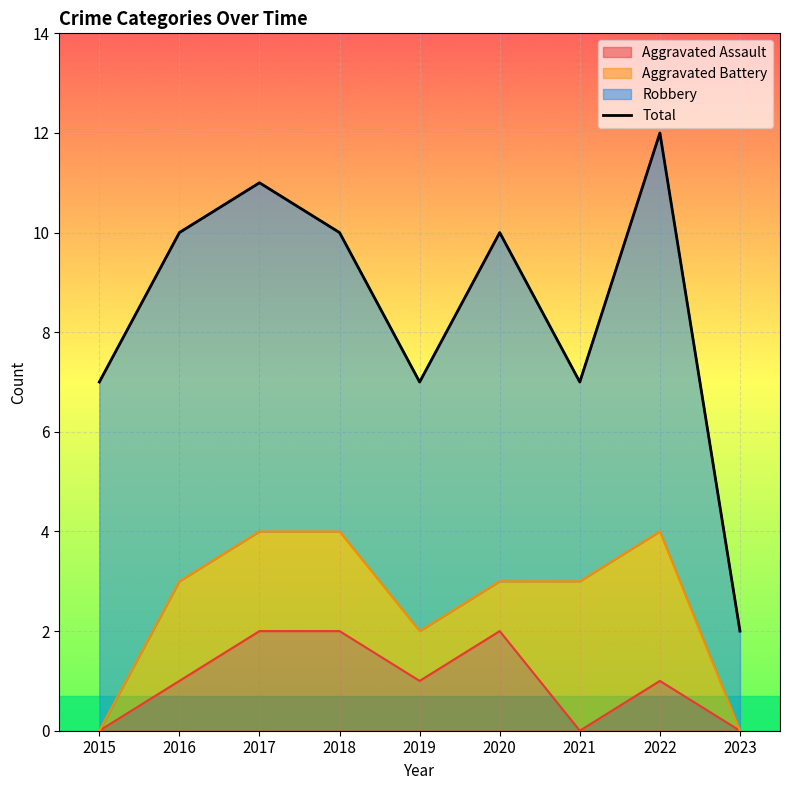

What is the sum of all values?

76